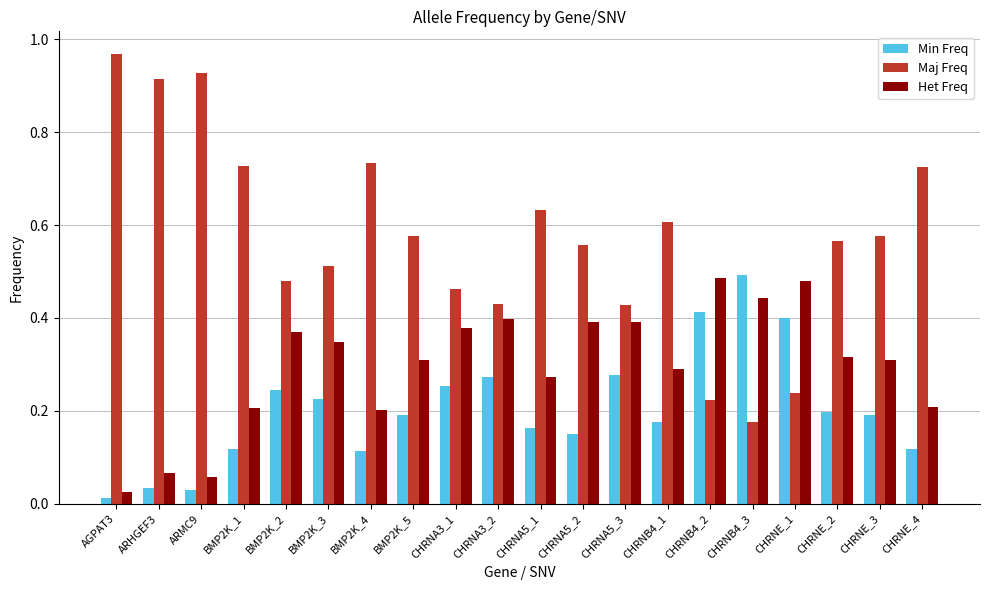

What is the total value across all series at CHRNE_2?

1.1